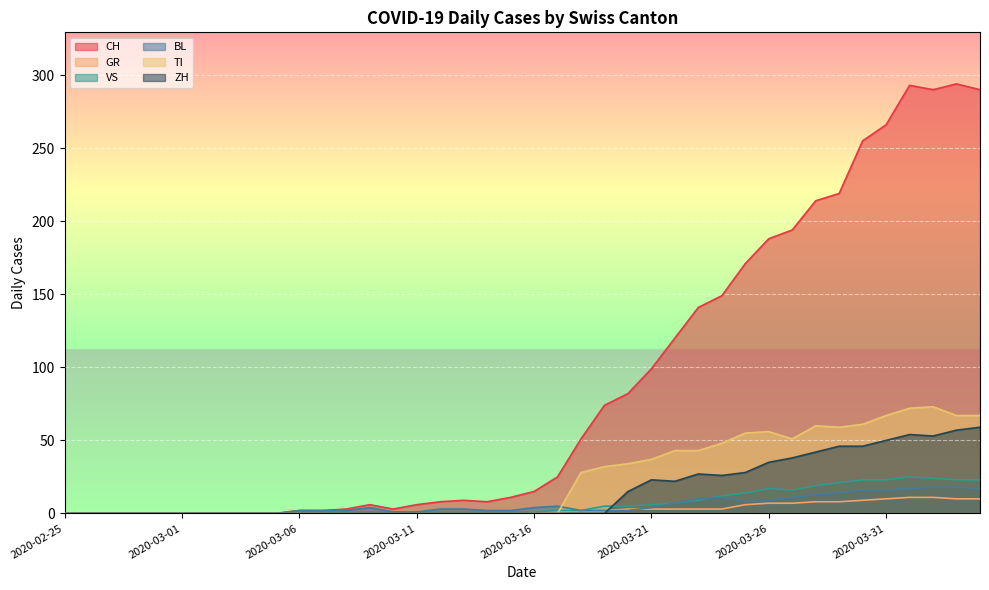

Which category has the lowest value in the CH series?

2020-02-25